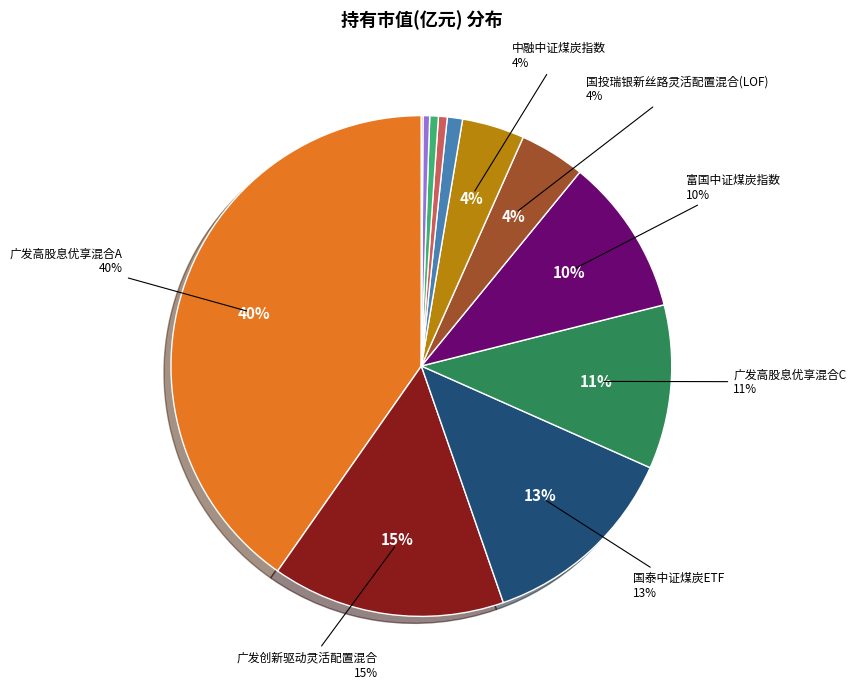

To the nearest percent, what is the average slice percentage?

8%